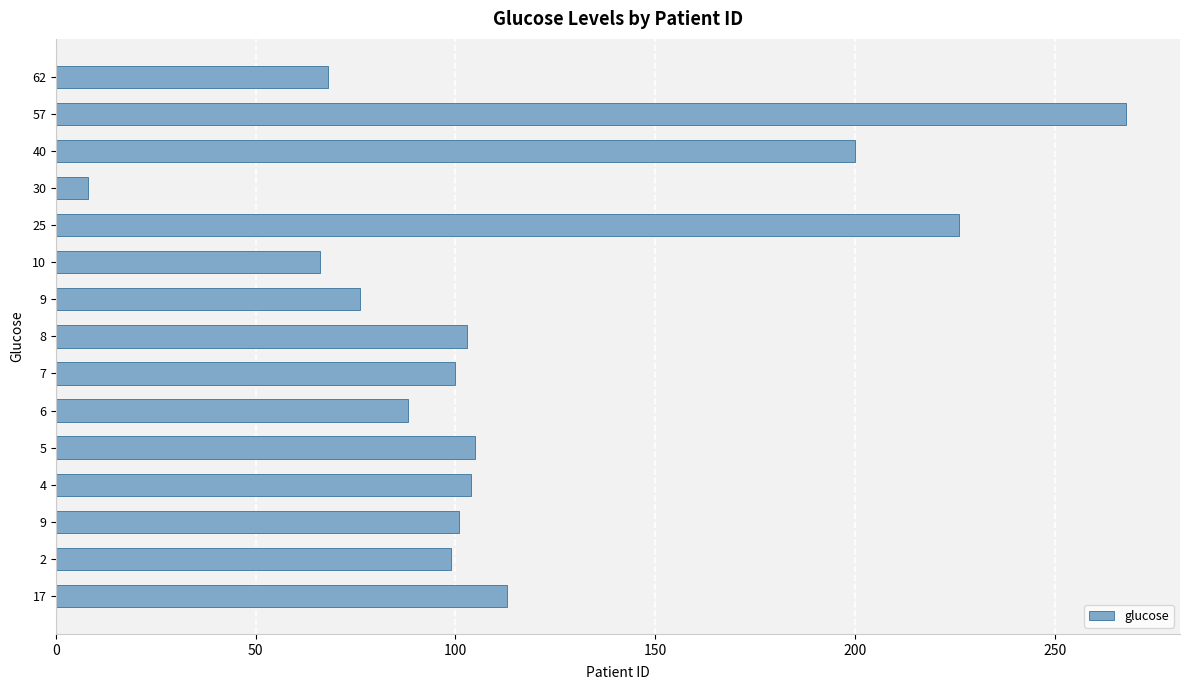

What is the difference between the second highest and minimum values?

218